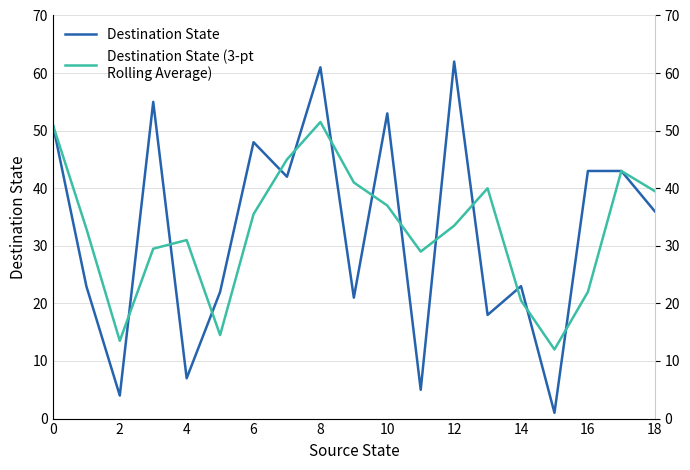

Where is Destination State nearest to the value 31?

18